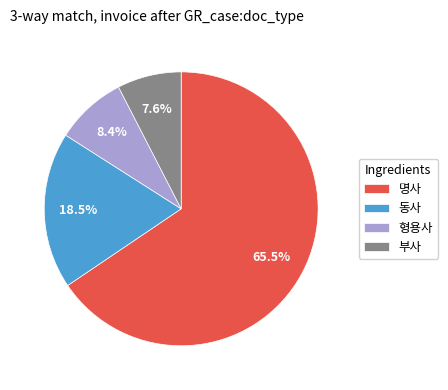

To the nearest percent, what is the average slice percentage?

25%